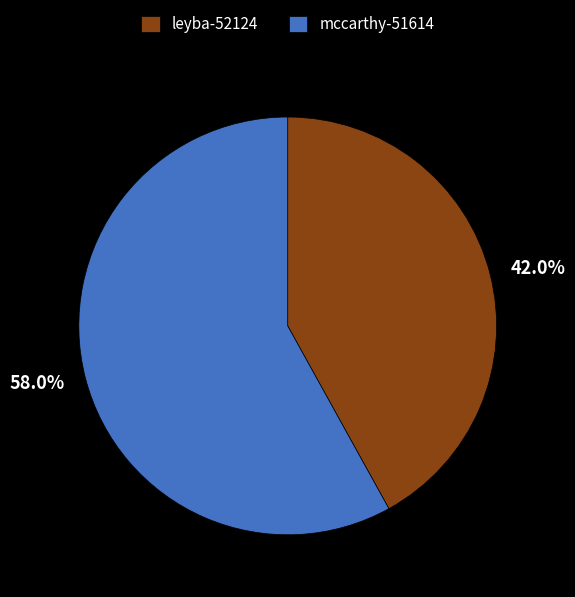

The mccarthy-51614 slice represents 50% of the pie. True or false?

False